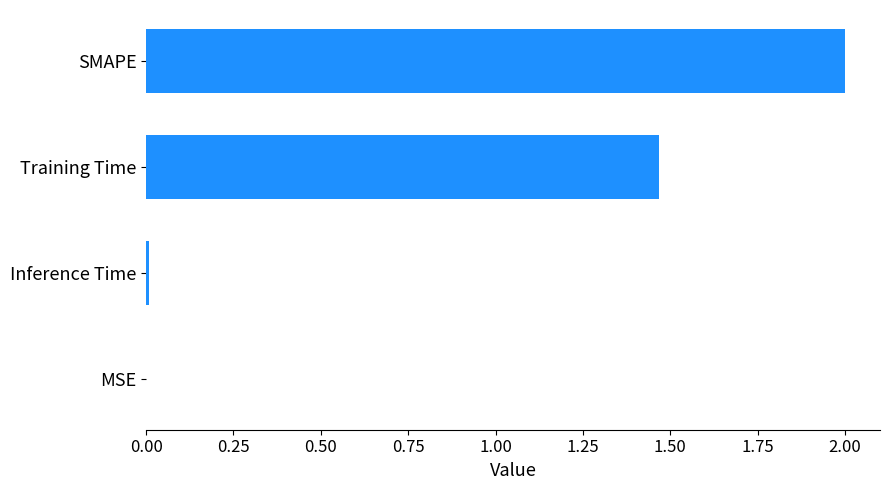

The value at MSE is 0.0. True or false?

True